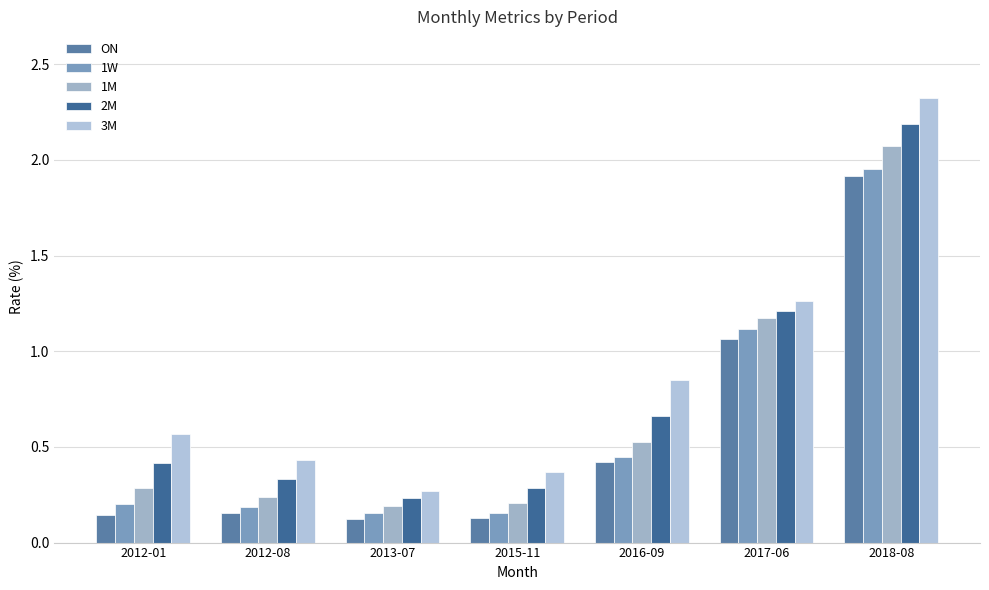

What is the smallest value displayed?

0.1